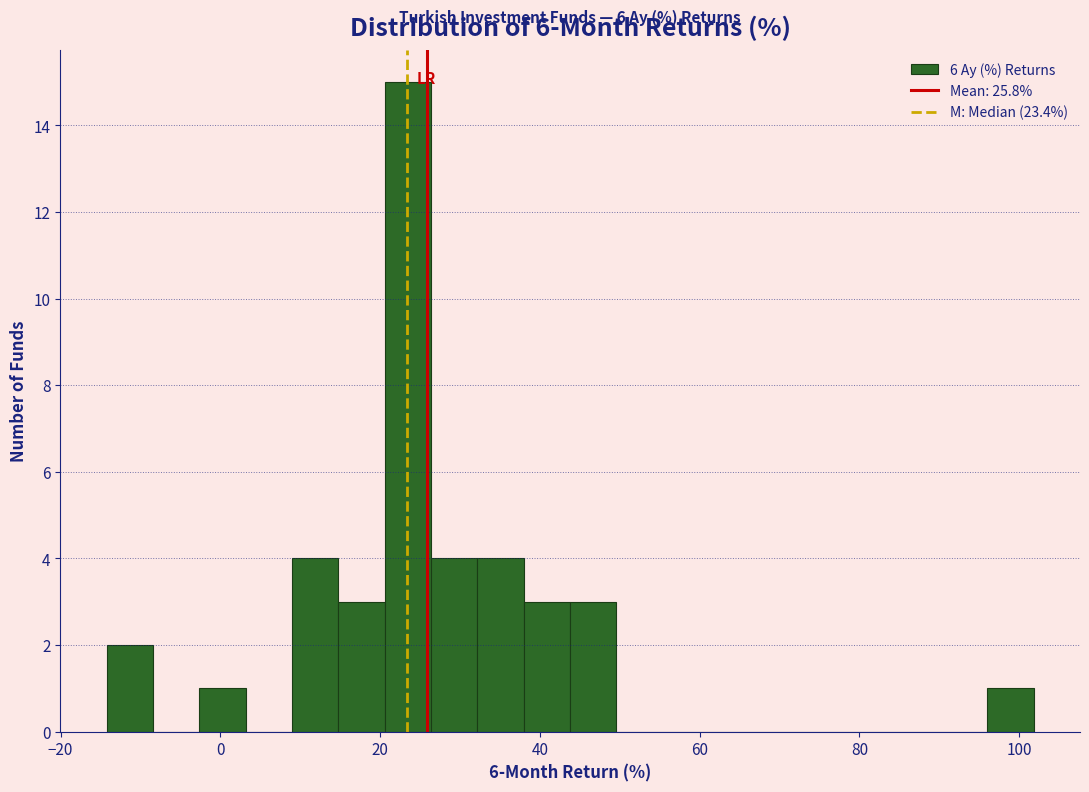

Around what value on the x-axis is the tallest bar? Give the approximate position of its centre, as read against the axis.

24